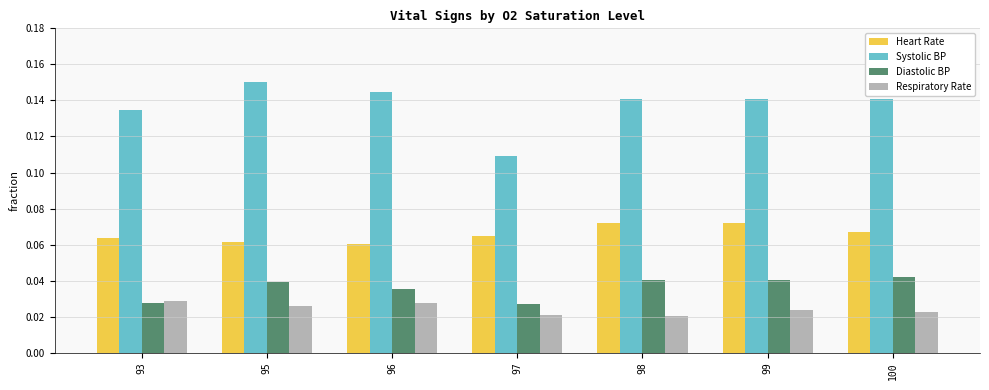

List the series in order of their peak value, lowest first.

Respiratory Rate, Diastolic BP, Heart Rate, Systolic BP